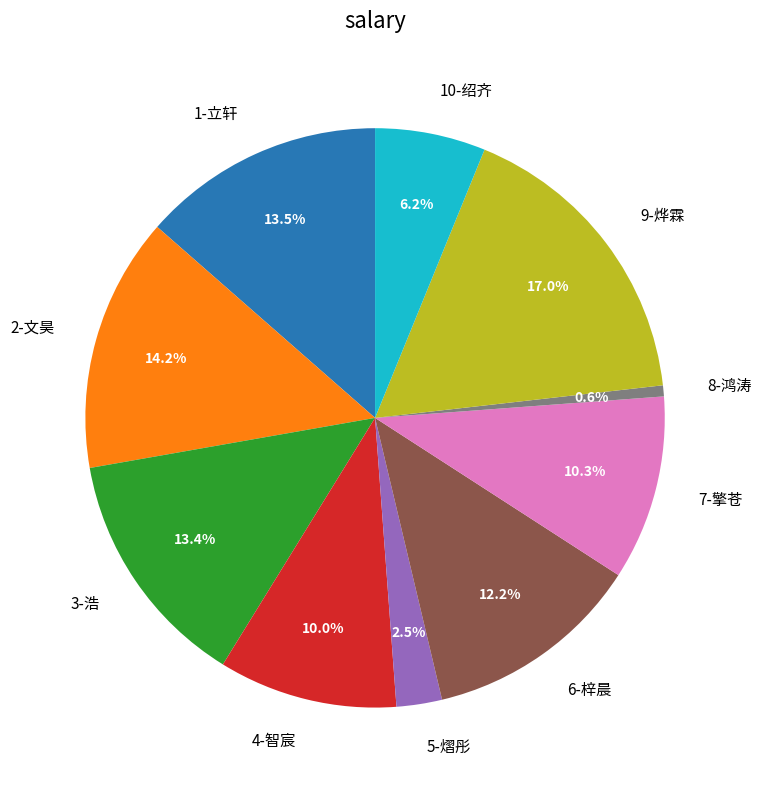

How much of the chart is everything except 8-鸿涛?

99.4%